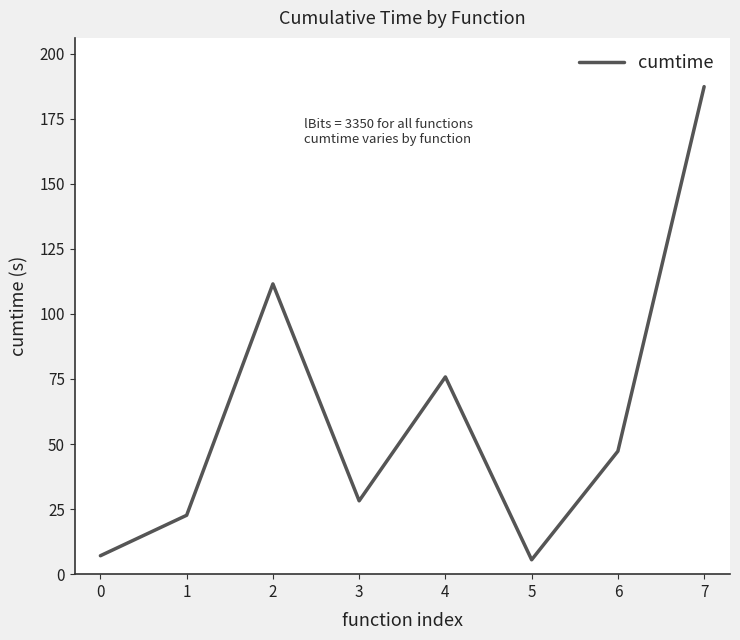

Where is the data nearest to the value 96?

2